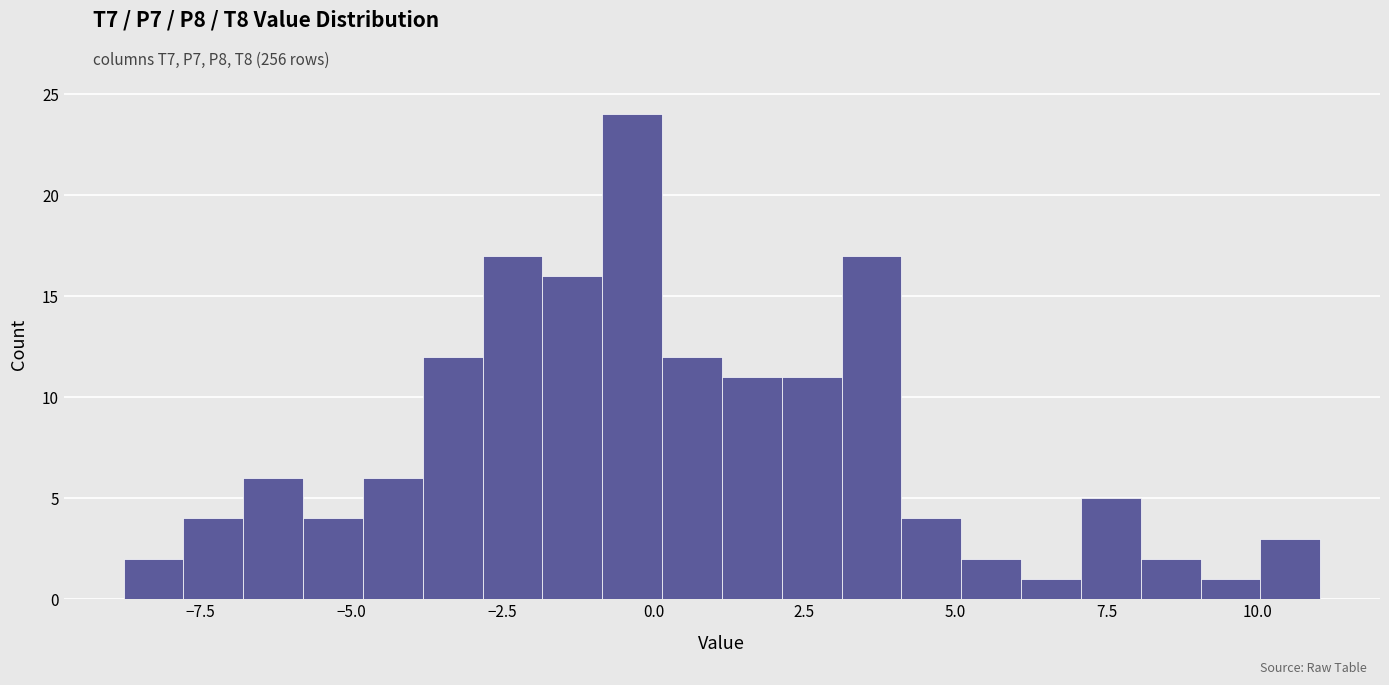

Read against the x-axis, roughly where is the centre of the tallest bar?

-0.5